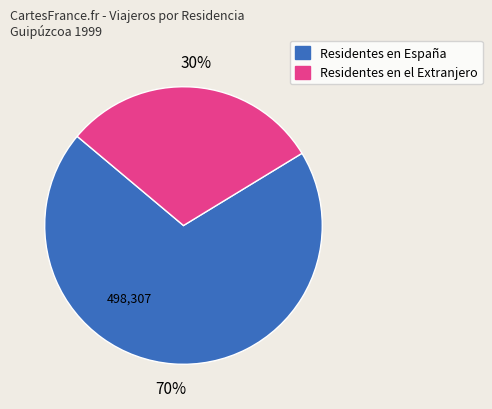

Is there any slice that represents more than half of the pie?

Yes